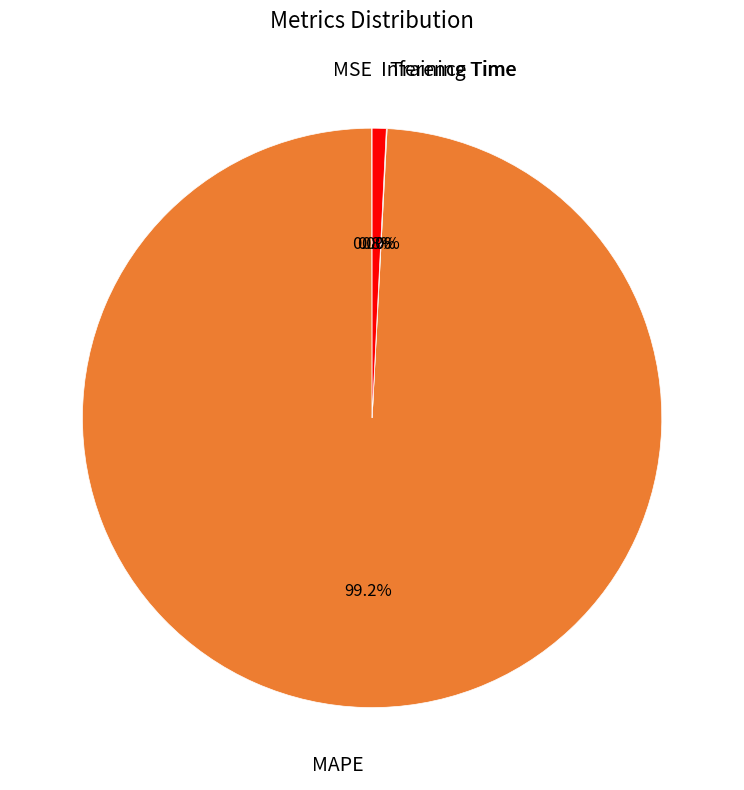

Does any single category account for the majority?

Yes